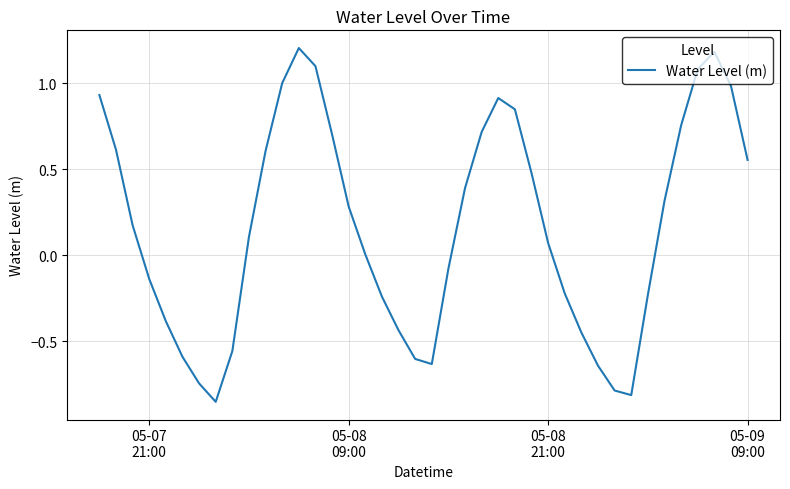

What is the greatest value displayed?

1.2